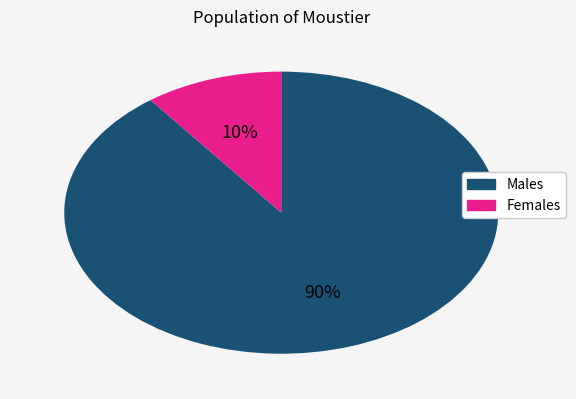

Is there any slice that represents more than half of the pie?

Yes